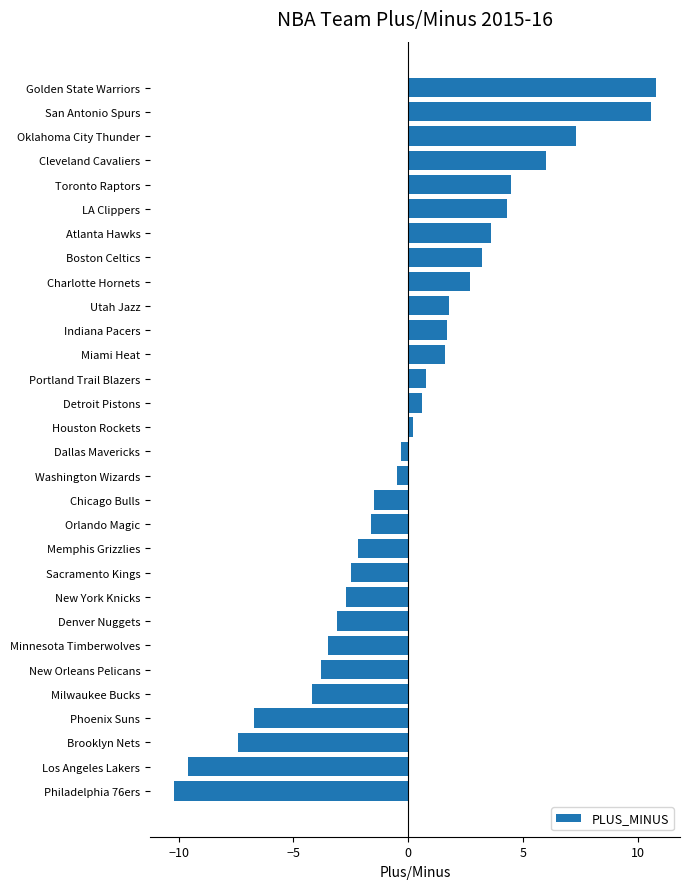

Is it true that the value at Charlotte Hornets is 0.9?

False